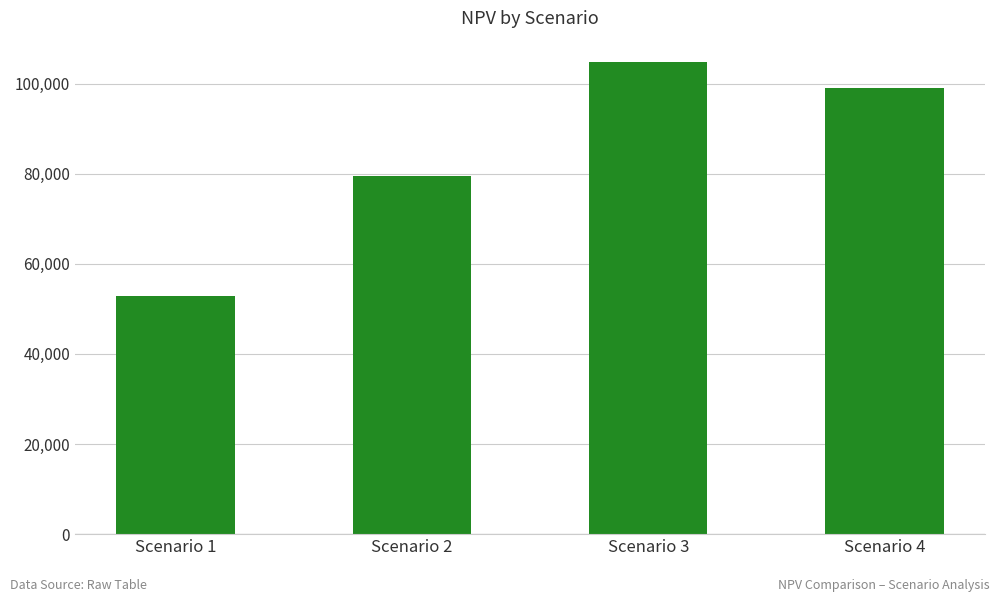

The value at Scenario 3 is 181981. True or false?

False